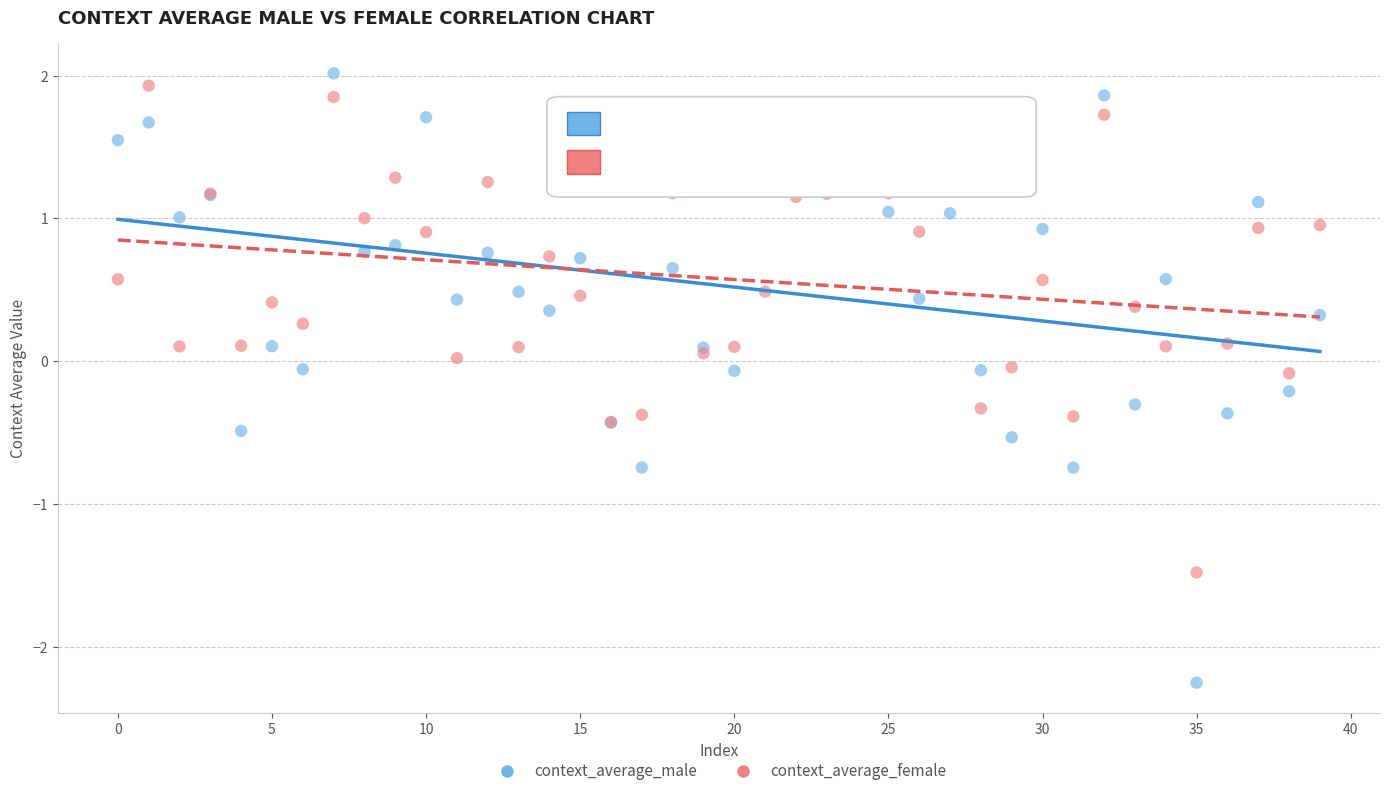

Which series has the widest spread of Y values?

context_average_male